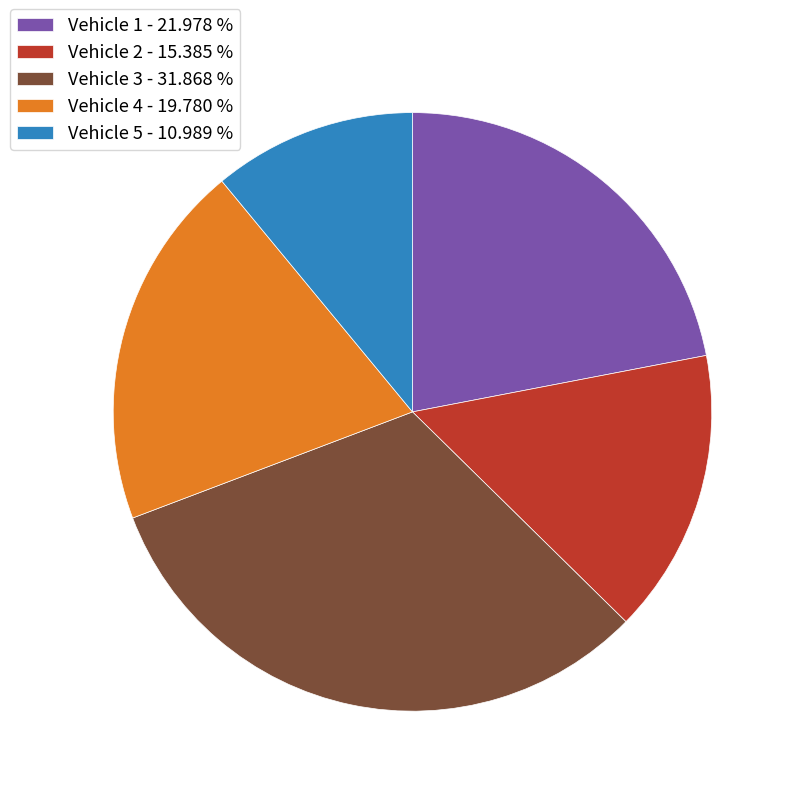

Does any single category account for the majority?

No